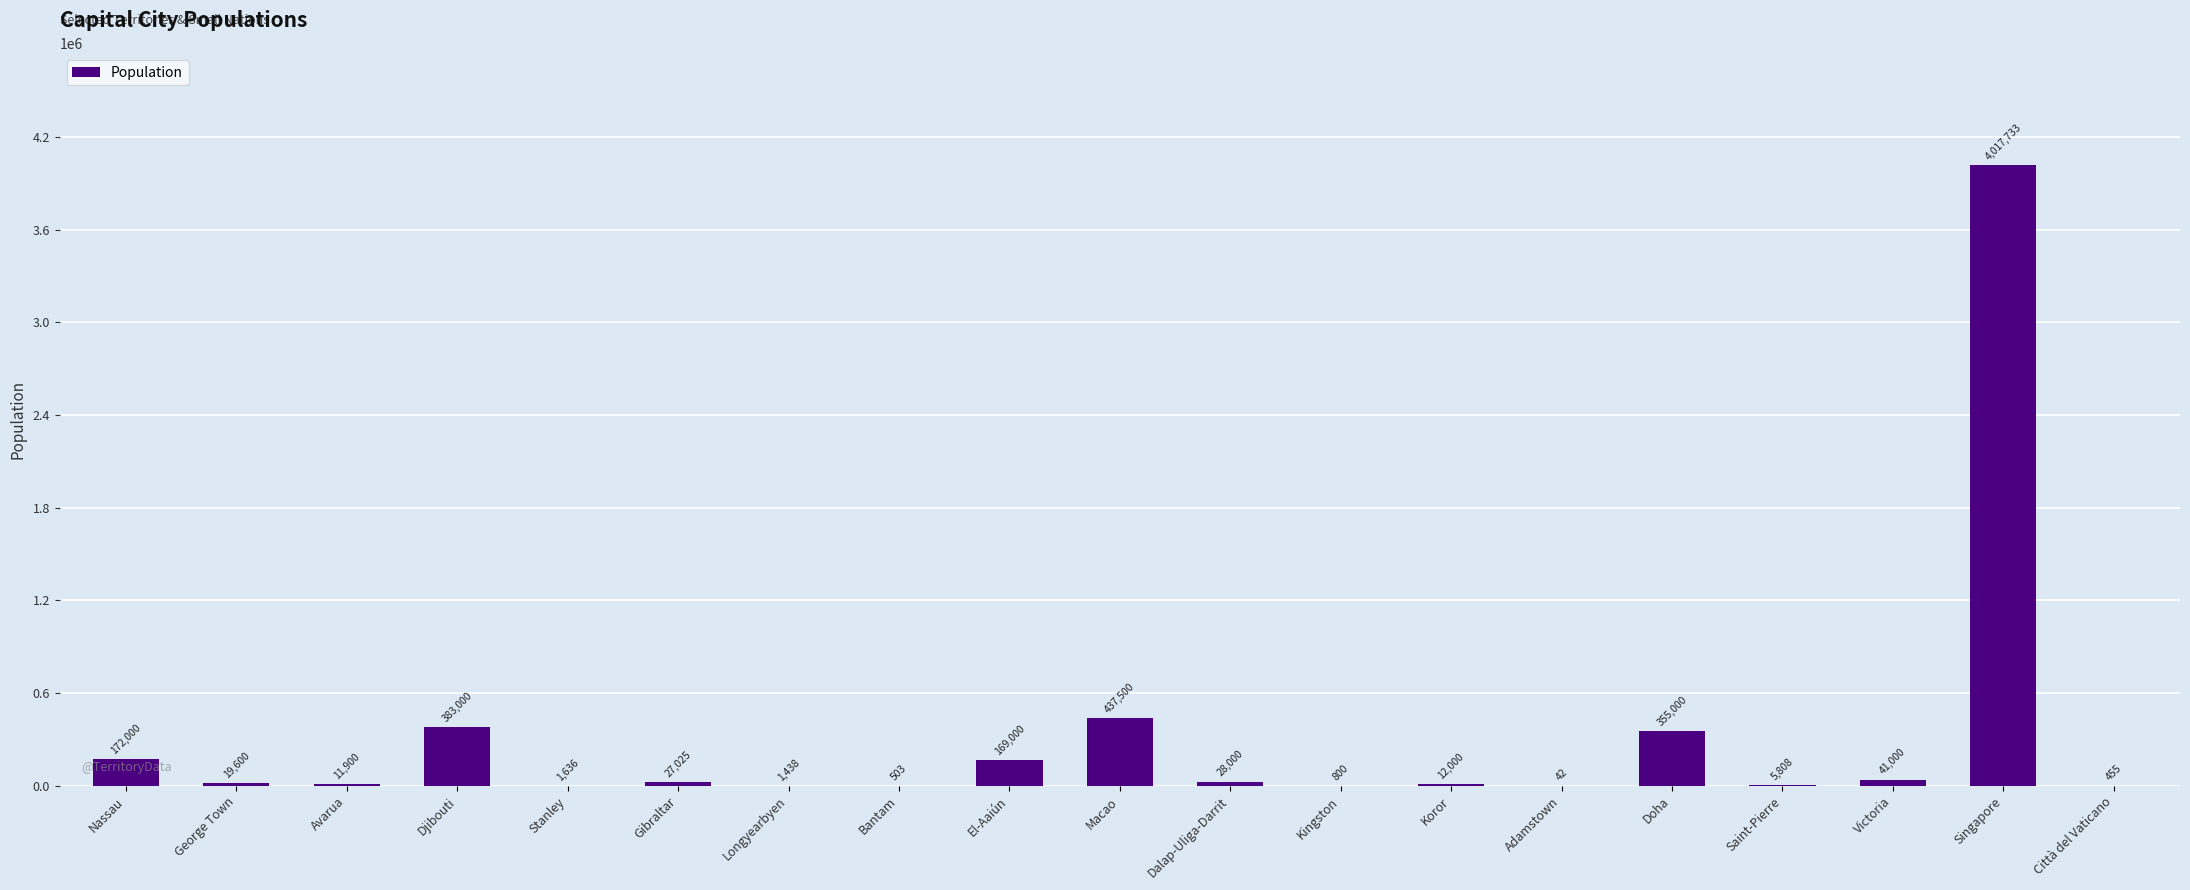

Reading left to right, extract all data points from this chart.

172000	19600	11900	383000	1636	27025	1438	503	169000	437500	28000	800	12000	42	355000	5808	41000	4017733	455